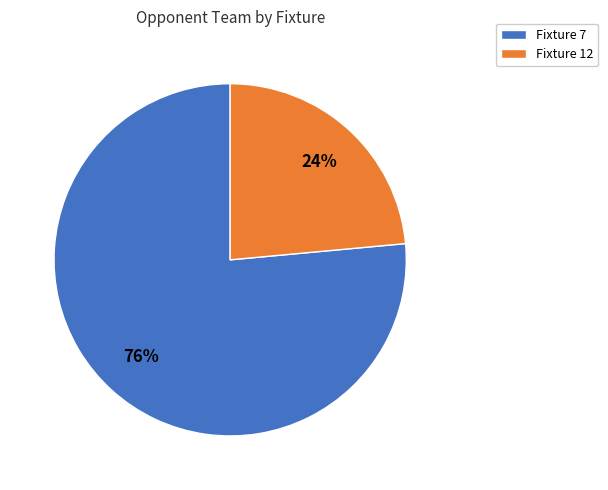

Rank the categories by value from lowest to highest.

Fixture 12, Fixture 7